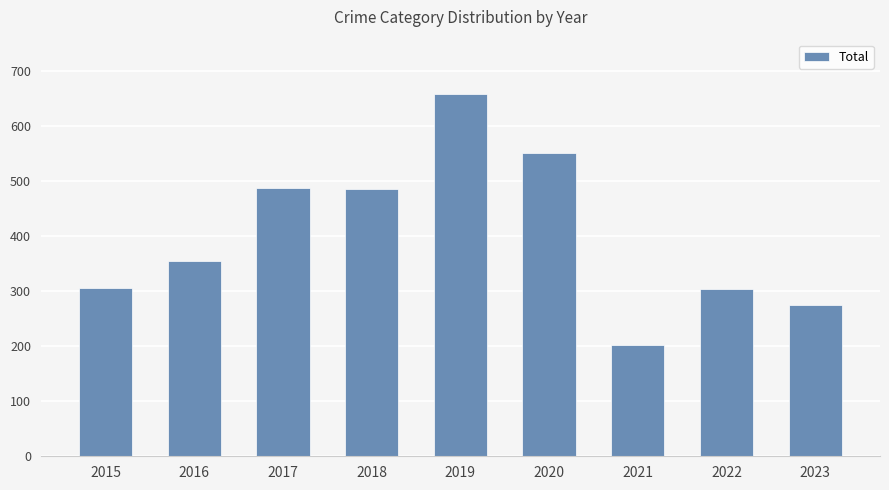

What is the value of the 6th bar from the left?

551